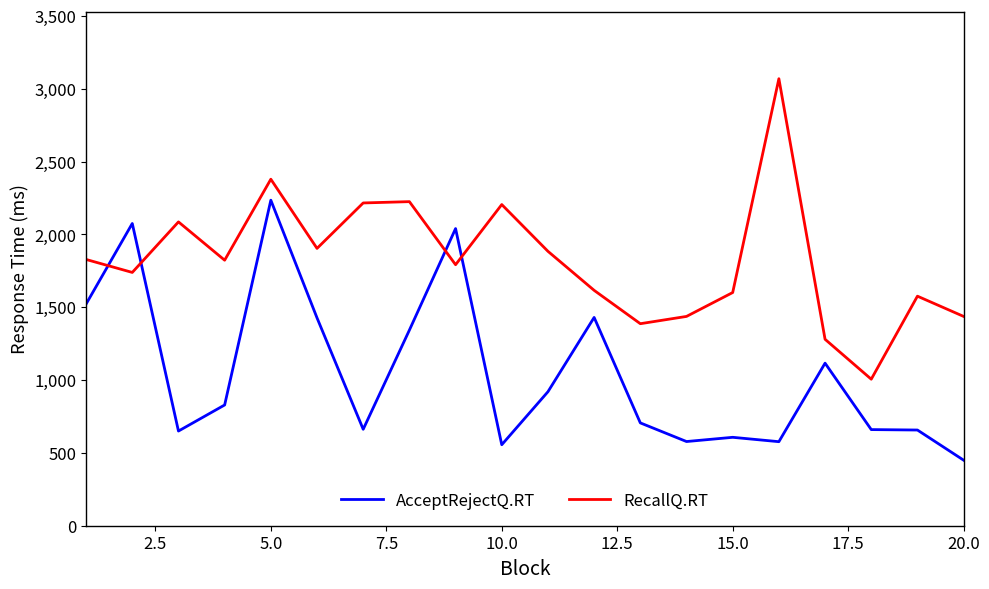

What is the difference between the maximum and minimum values in the RecallQ.RT series?

2063